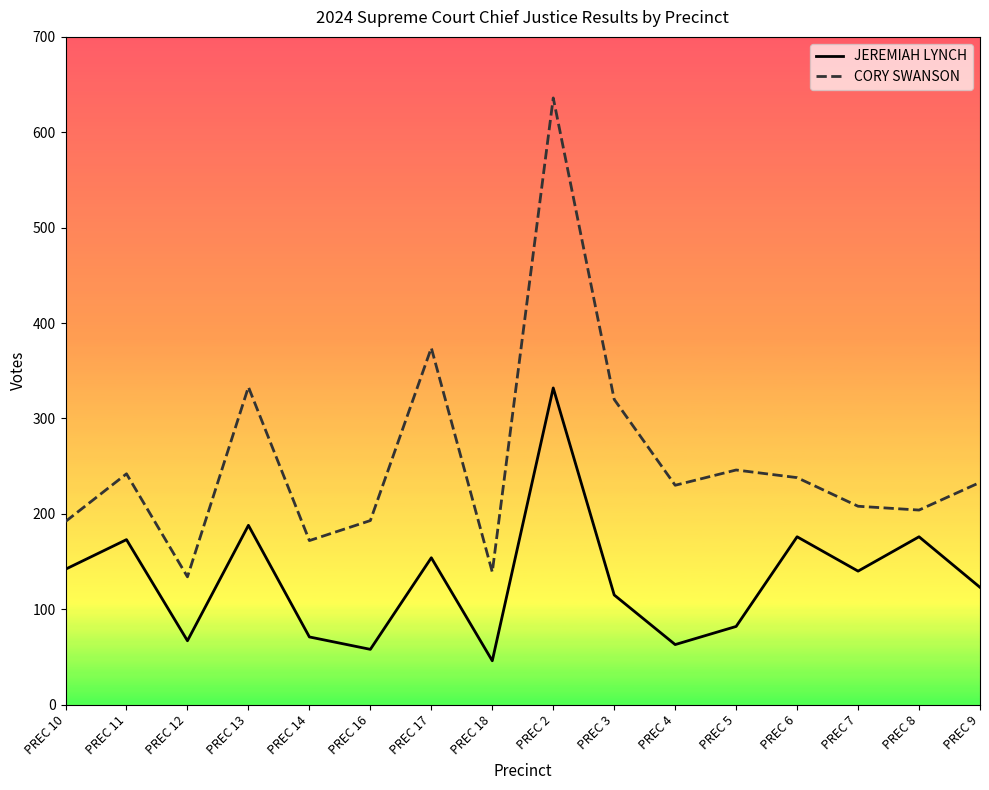

Does the chart have visible grid lines?

No